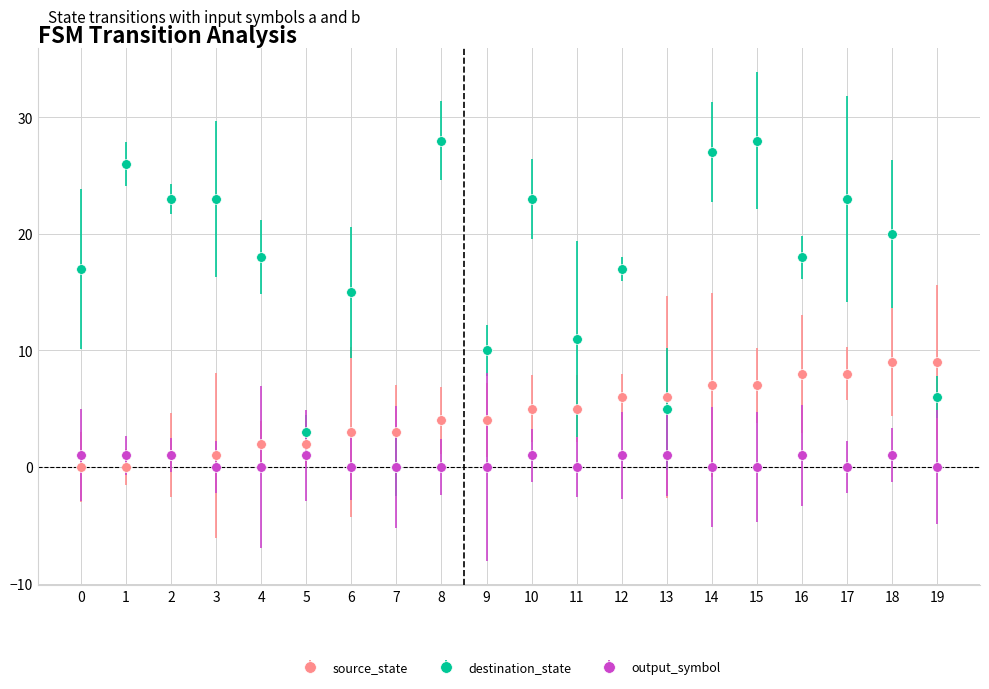

List the series in order of their overall mean, lowest first.

output_symbol, source_state, destination_state